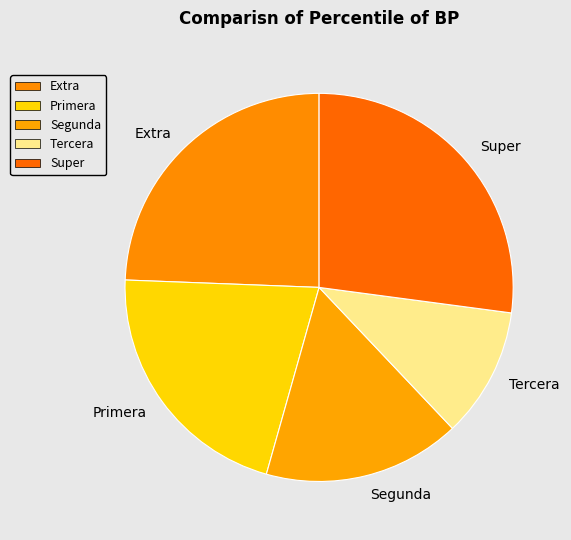

Is it true that Super is 15% of the pie?

False